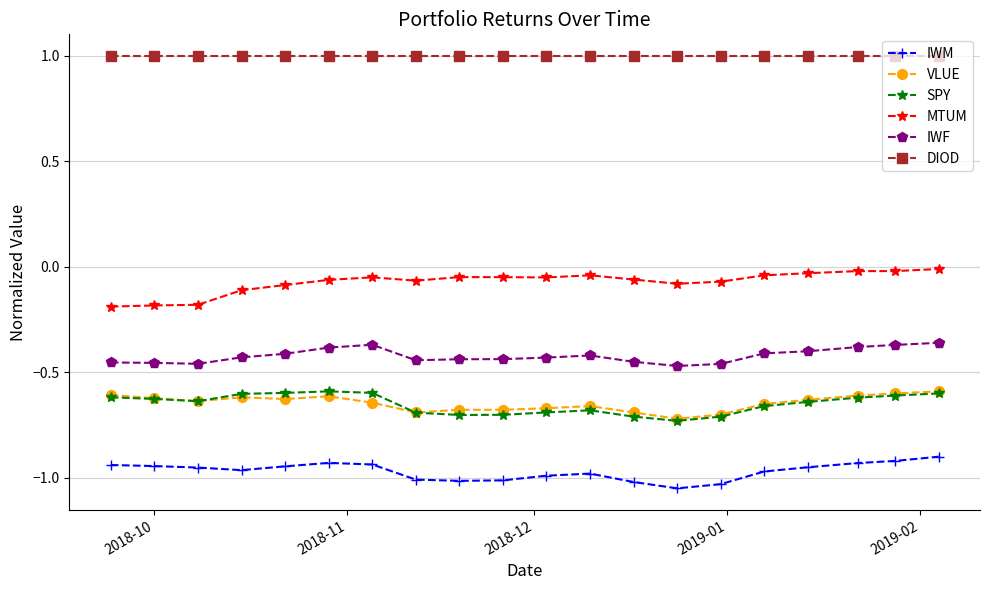

Which series has the largest total across all categories?

DIOD